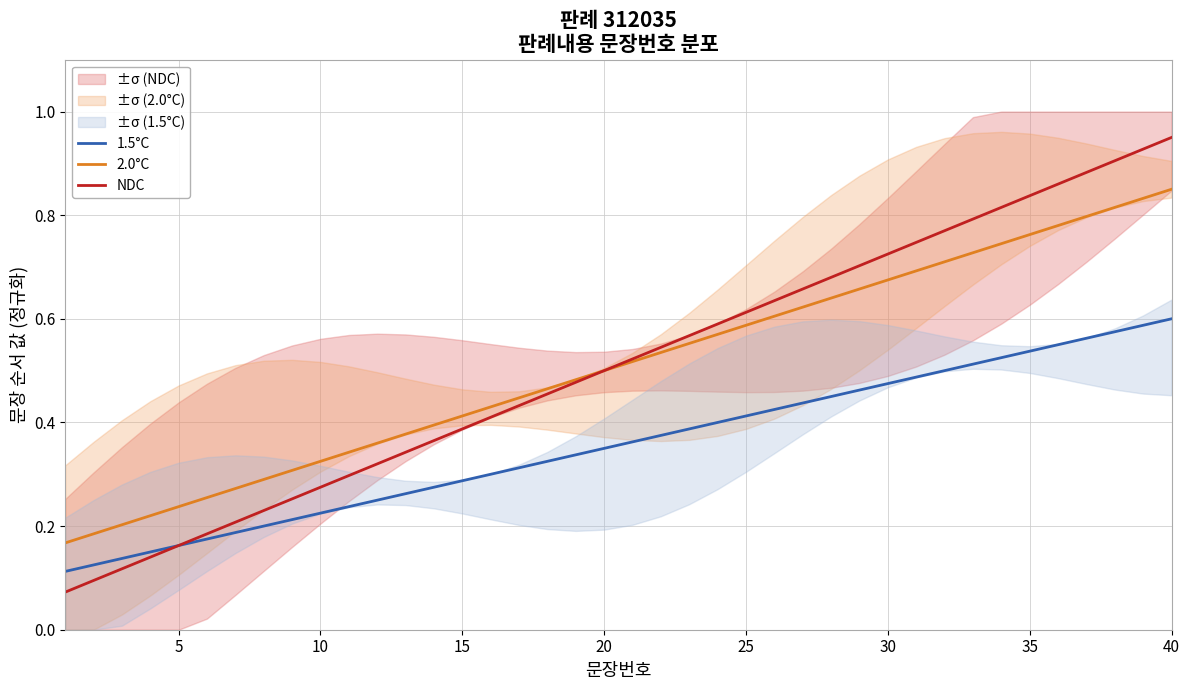

Which series has the largest total across all categories?

NDC